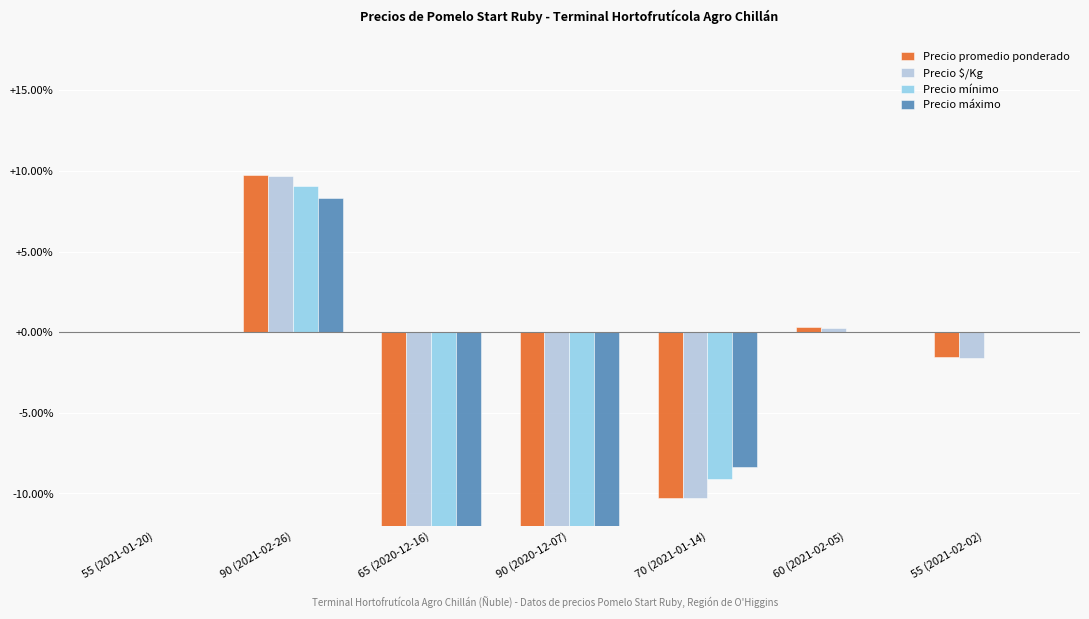

Between 55 (2021-02-02) and 60 (2021-02-05), which is larger?

60 (2021-02-05)